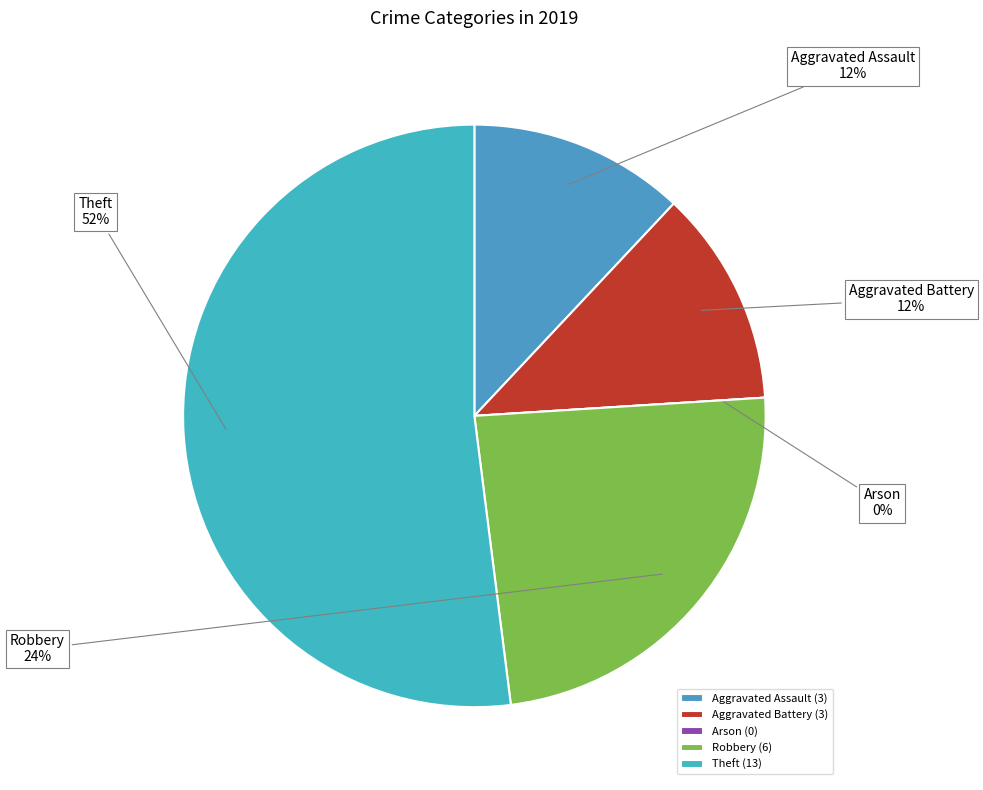

Is Robbery the majority of the pie?

No